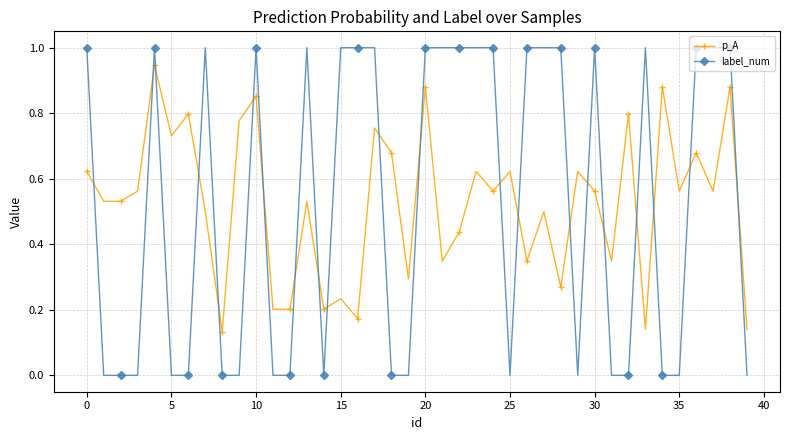

What are all the series names shown in the legend?

p_A, label_num